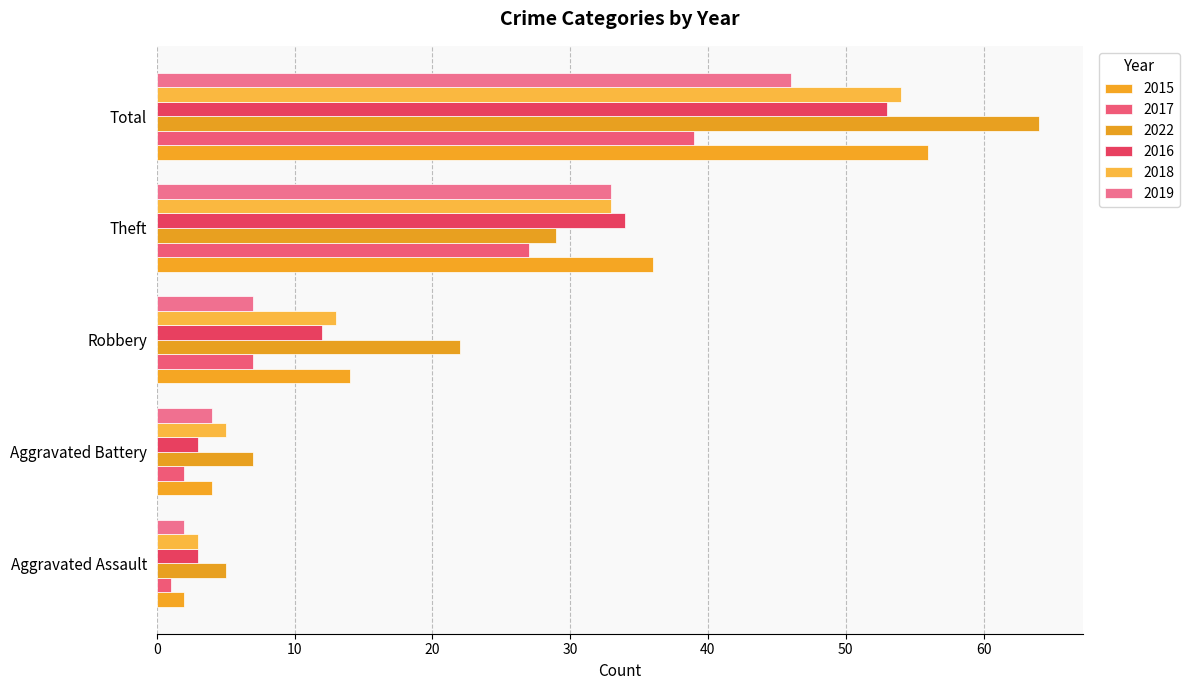

How many distinct data groups are displayed?

6